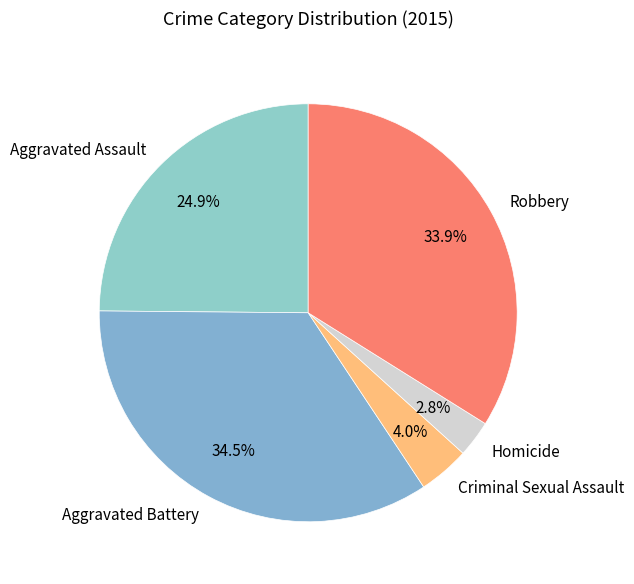

Combined, do Robbery and Criminal Sexual Assault account for over 50%?

No